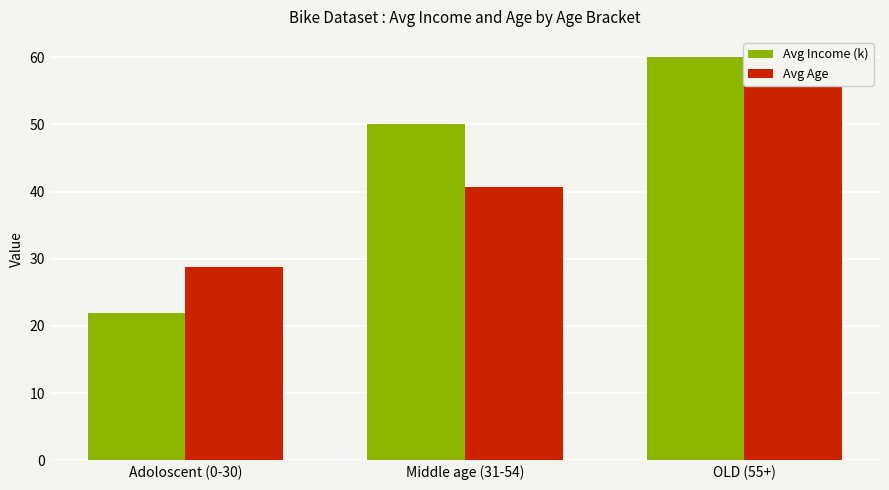

Reading left to right, extract all data points from this chart.

Avg Income (k): Adoloscent (0-30)=22.0	Middle age (31-54)=50.0	OLD (55+)=60.0
Avg Age: Adoloscent (0-30)=28.8	Middle age (31-54)=40.6	OLD (55+)=59.0